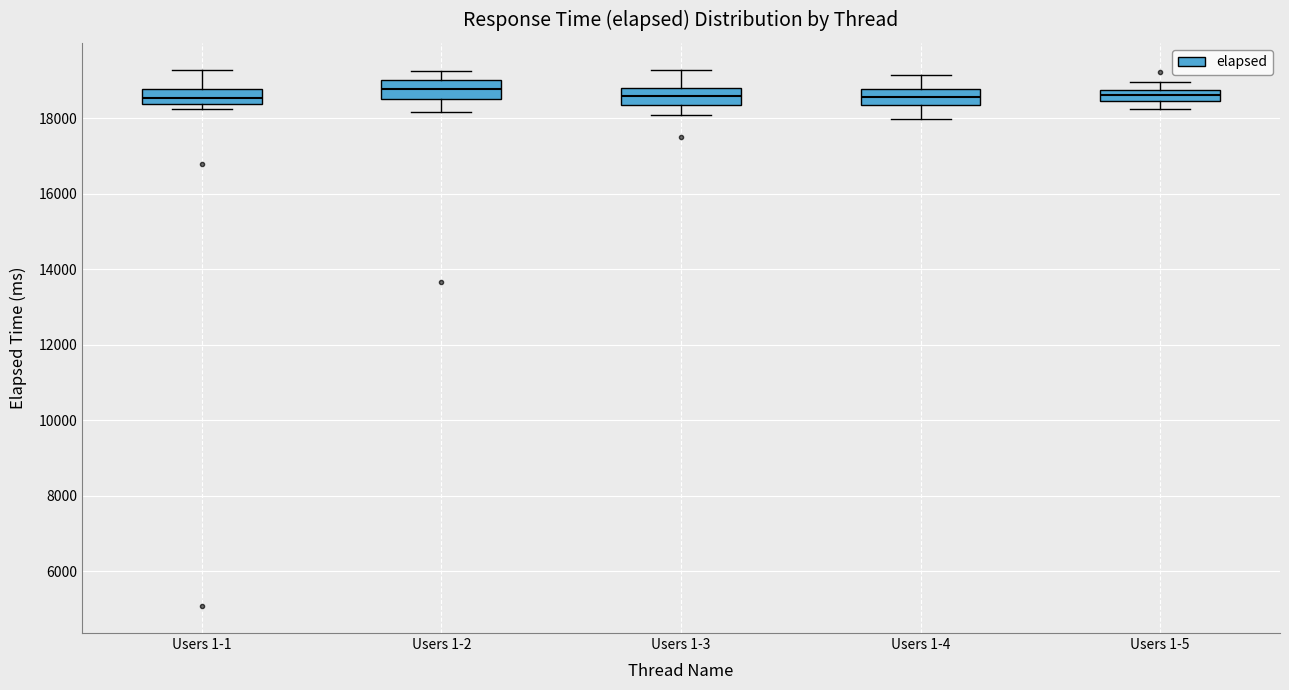

Reading left to right, transcribe this box plot: for each box, give where its median line is, the range the box spans, and where its two whiskers end, as read against the y-axis. The values are not printed on the chart, so give them approximately, as read against the axis.

Users 1-1: median 18600, box 18400 to 18800, whiskers 18200 to 19200
Users 1-2: median 18800, box 18600 to 19000, whiskers 18200 to 19200
Users 1-3: median 18600, box 18400 to 18800, whiskers 18000 to 19200
Users 1-4: median 18600, box 18400 to 18800, whiskers 18000 to 19200
Users 1-5: median 18600, box 18400 to 18800, whiskers 18200 to 19000